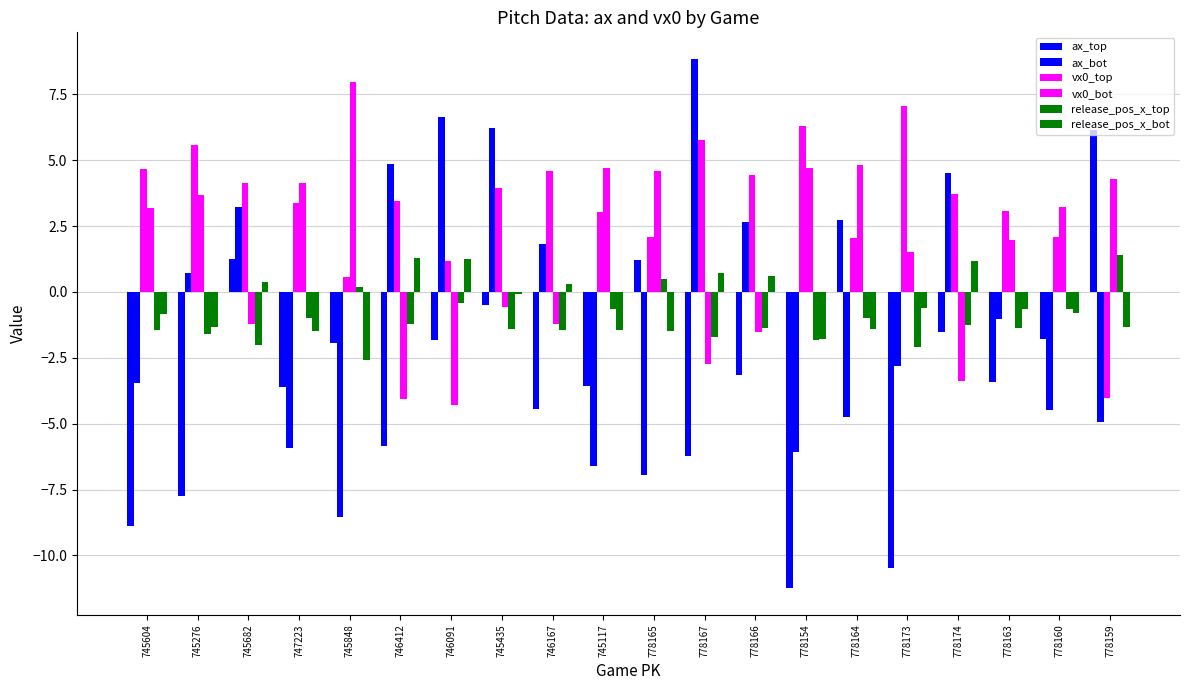

Which series has the widest spread of values?

ax_top